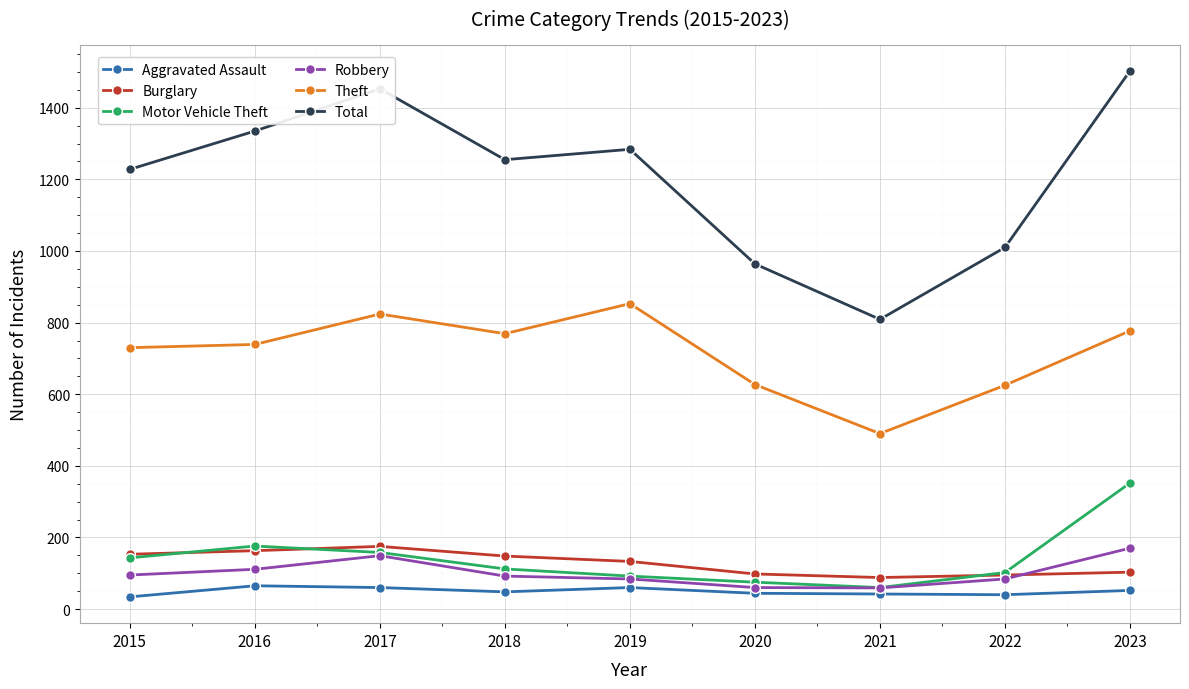

Is the value of Robbery at 2015 greater than the value of Aggravated Assault at 2015?

Yes